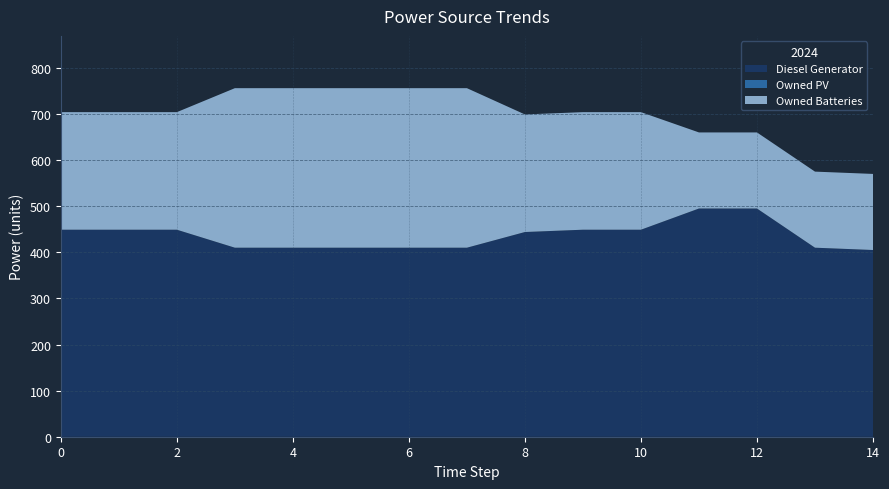

Reading left to right, extract all data points from this chart.

Diesel Generator: 0=449	1=449	2=449	3=410	4=410	5=410	6=410	7=410	8=444	9=449	10=449	11=495	12=495	13=410	14=405
Owned PV: 0=0	1=0	2=0	3=0	4=0	5=0	6=0	7=0	8=0	9=0	10=0	11=0	12=0	13=0	14=0
Owned Batteries: 0=255	1=255	2=255	3=346	4=346	5=346	6=346	7=346	8=255	9=255	10=255	11=165	12=165	13=165	14=165